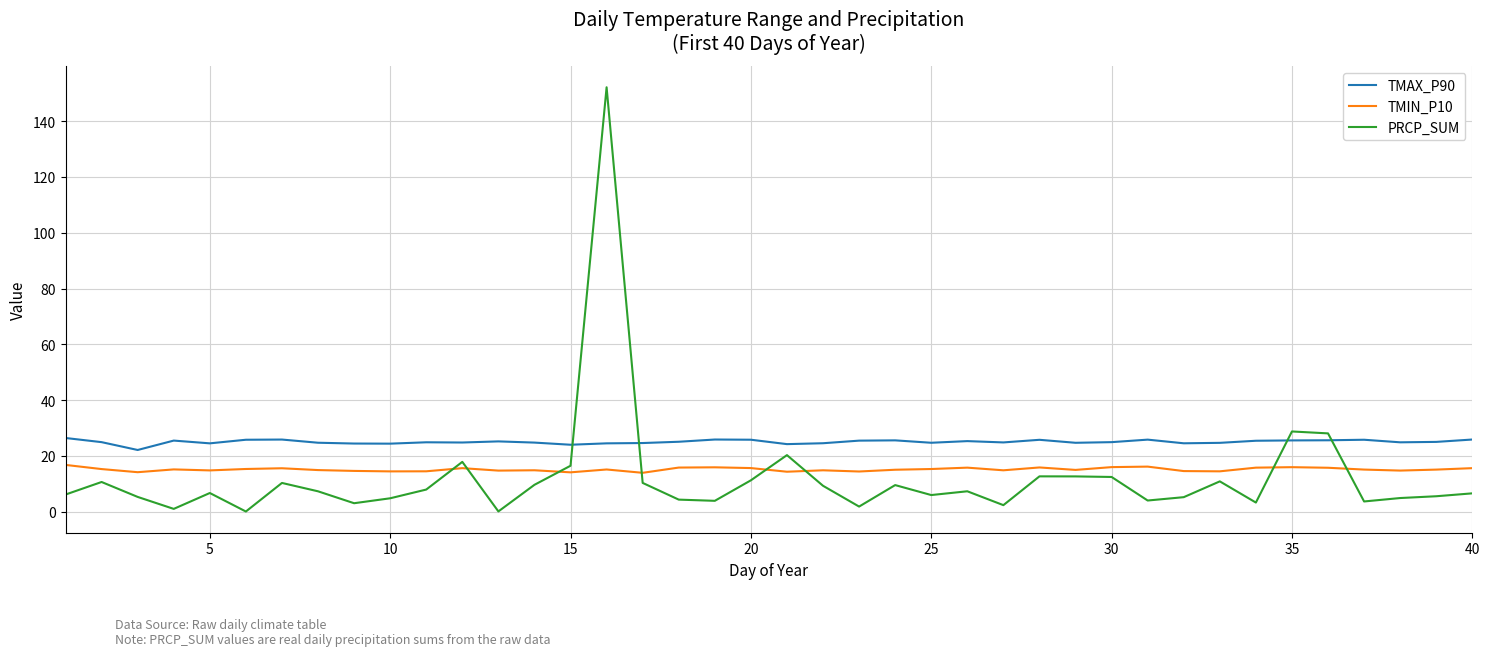

After their last crossing, which series has the higher values: PRCP_SUM or TMIN_P10?

TMIN_P10